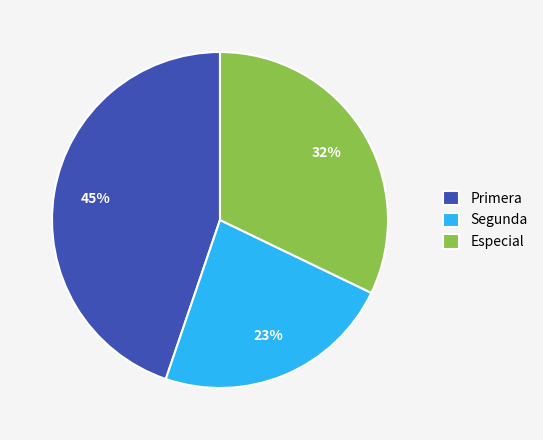

Is Primera the majority of the pie?

No